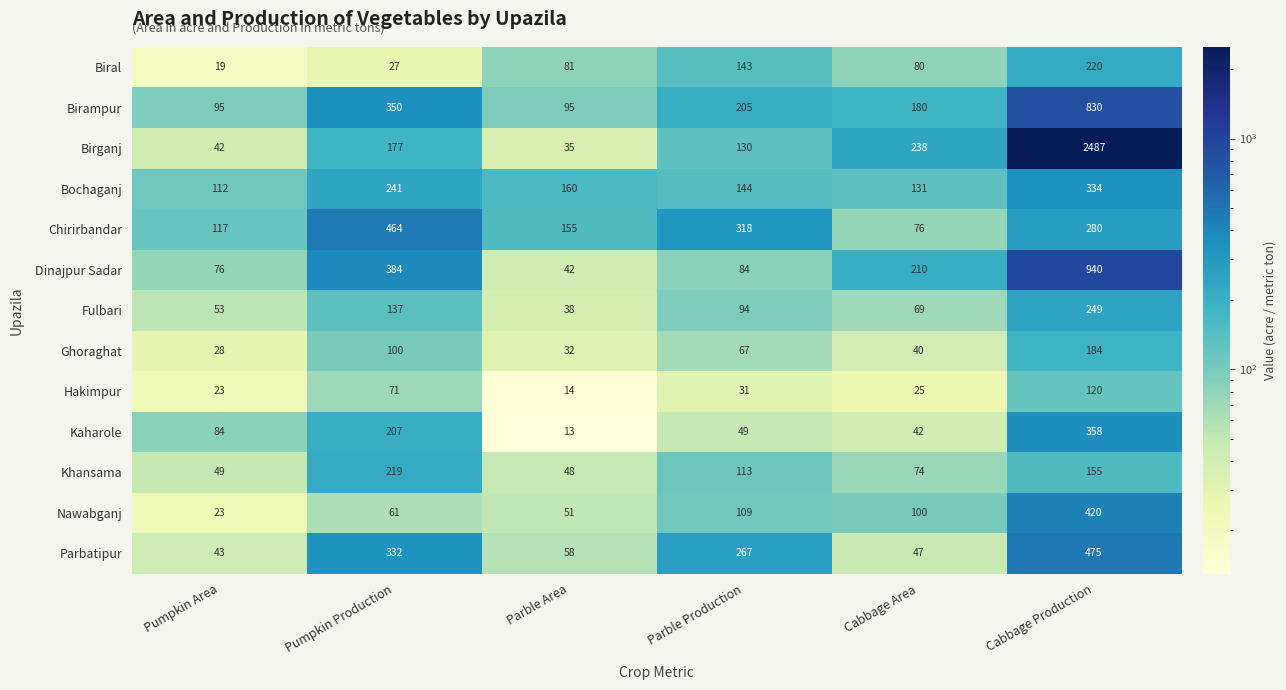

What is the total value across all series at Pumpkin Production?

2770